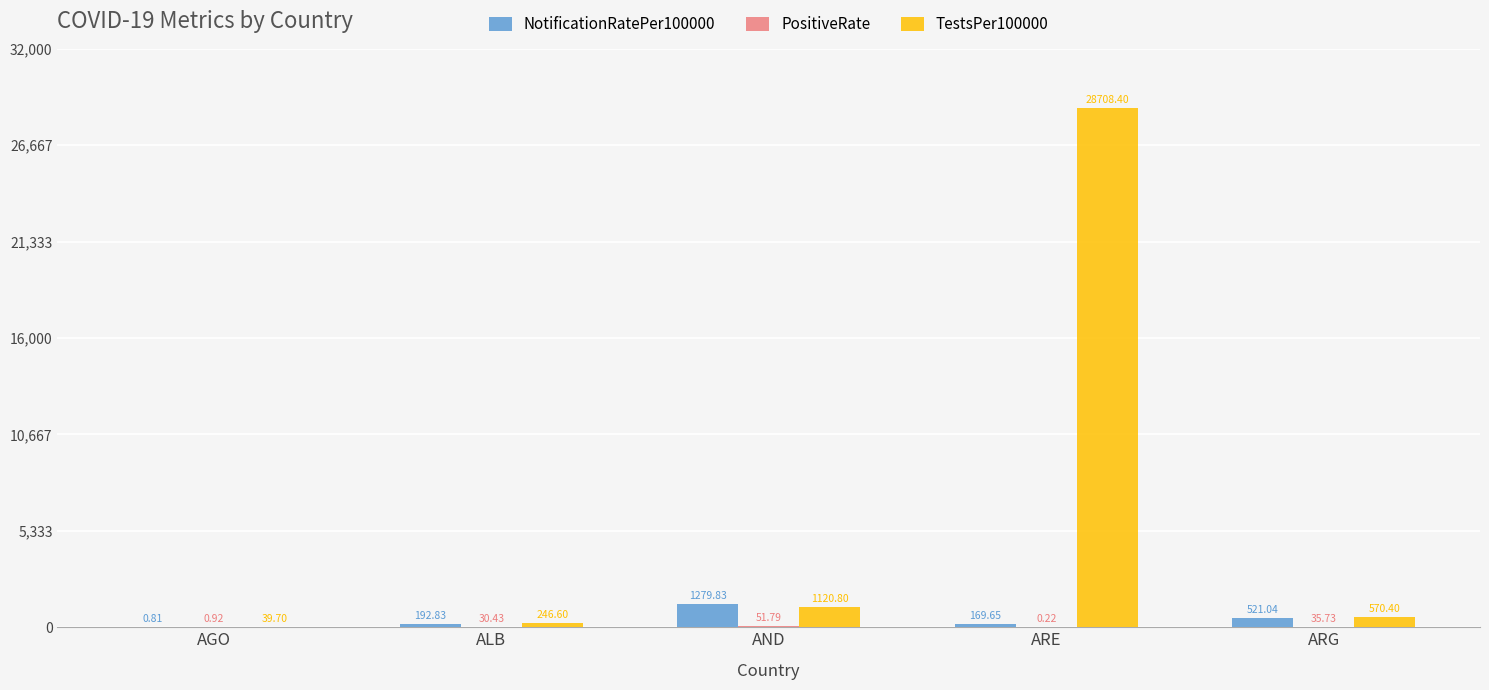

Is the value of NotificationRatePer100000 at ARE greater than the value of TestsPer100000 at ARE?

No